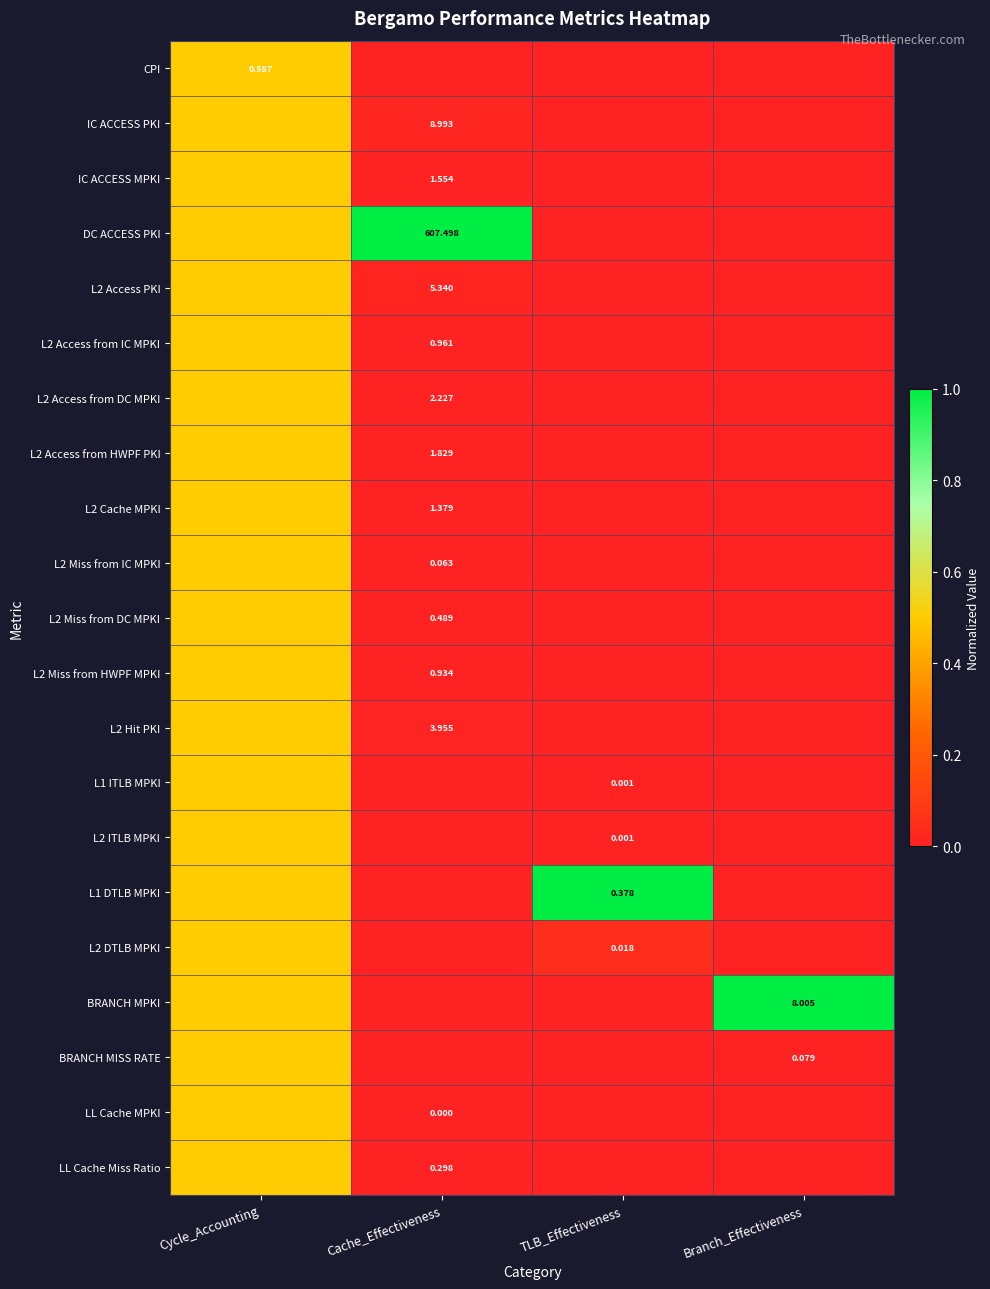

At which label is L2 Miss from HWPF MPKI closest to 0?

TLB_Effectiveness